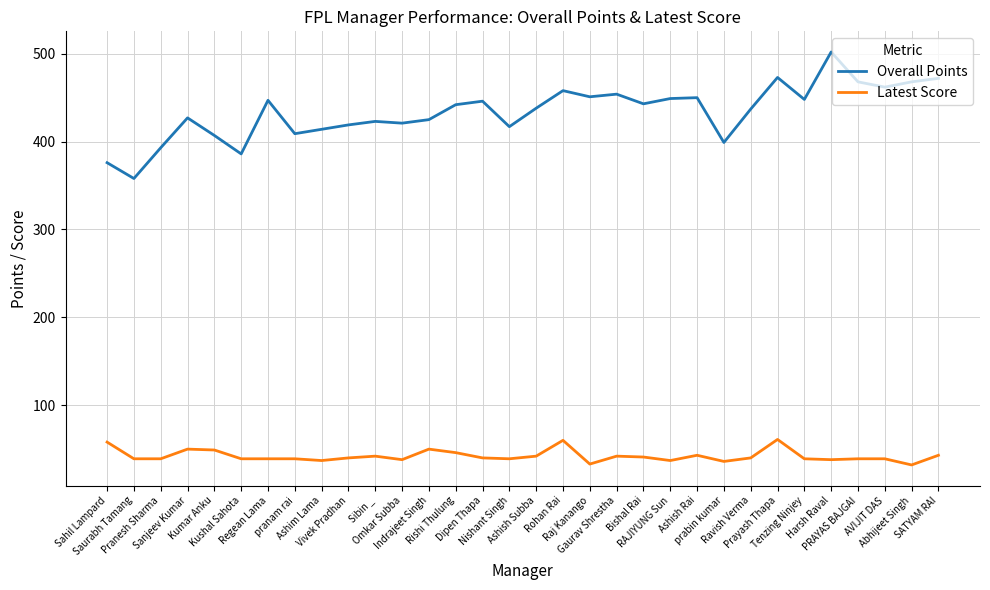

List the series in order of their overall mean, lowest first.

Latest Score, Overall Points